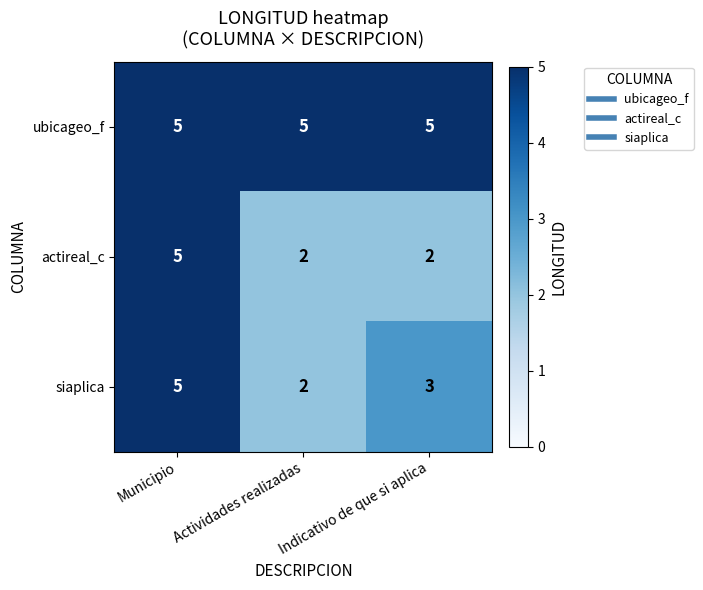

What is the greatest value displayed?

5